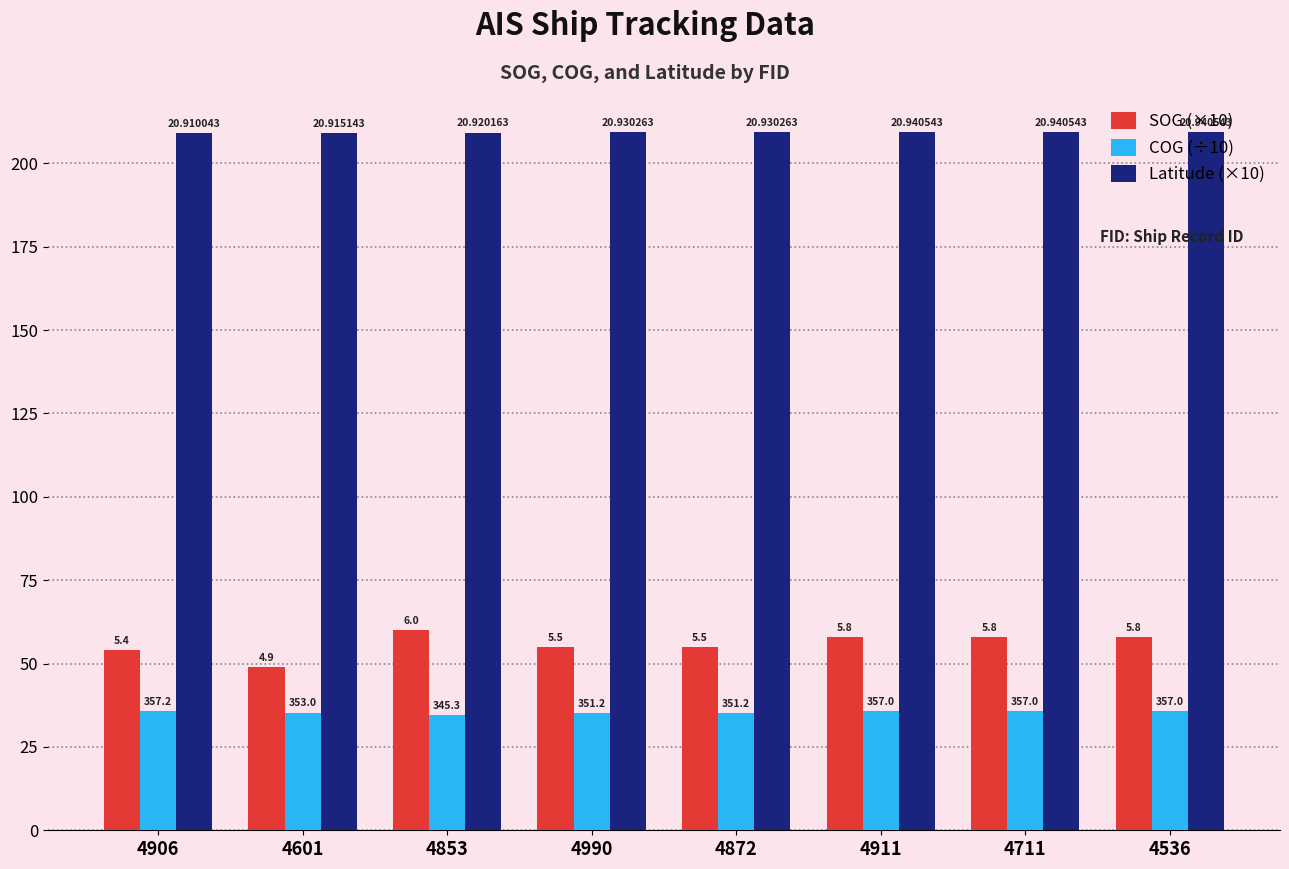

What is the label of the 5th bar from the right?

4990